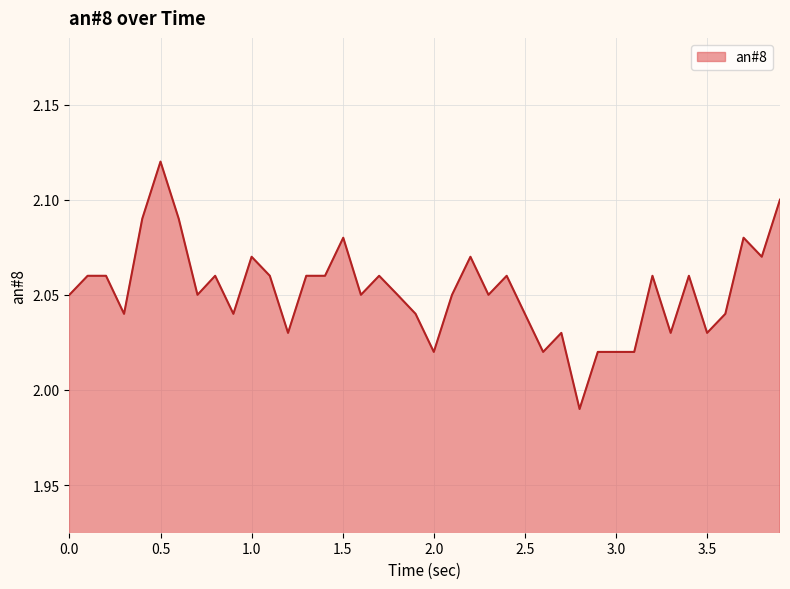

Which label corresponds to the largest value in the chart?

0.5